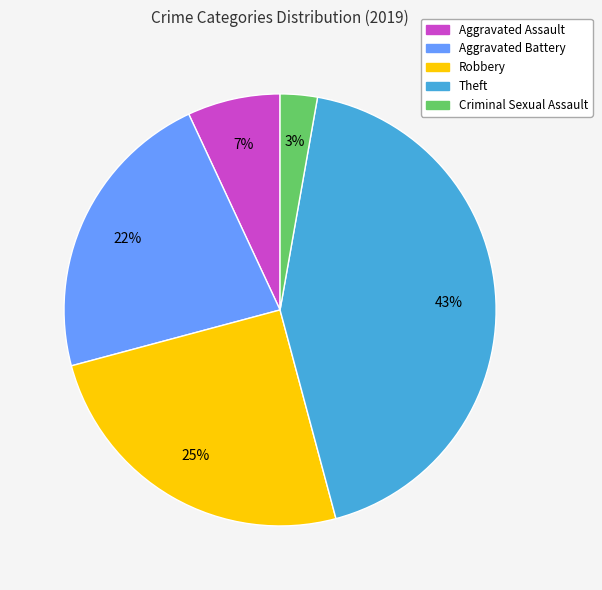

To the nearest percent, what portion does Aggravated Battery represent?

22%